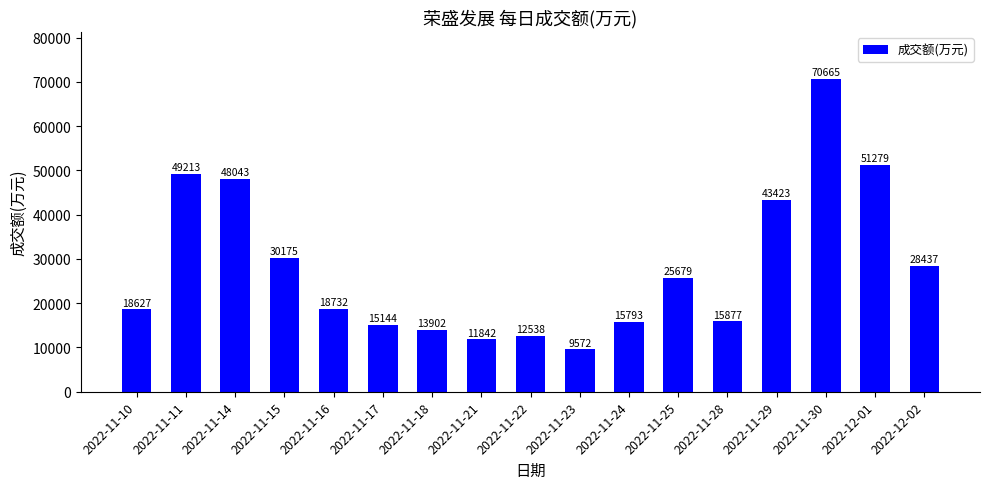

What is the greatest value displayed?

70665